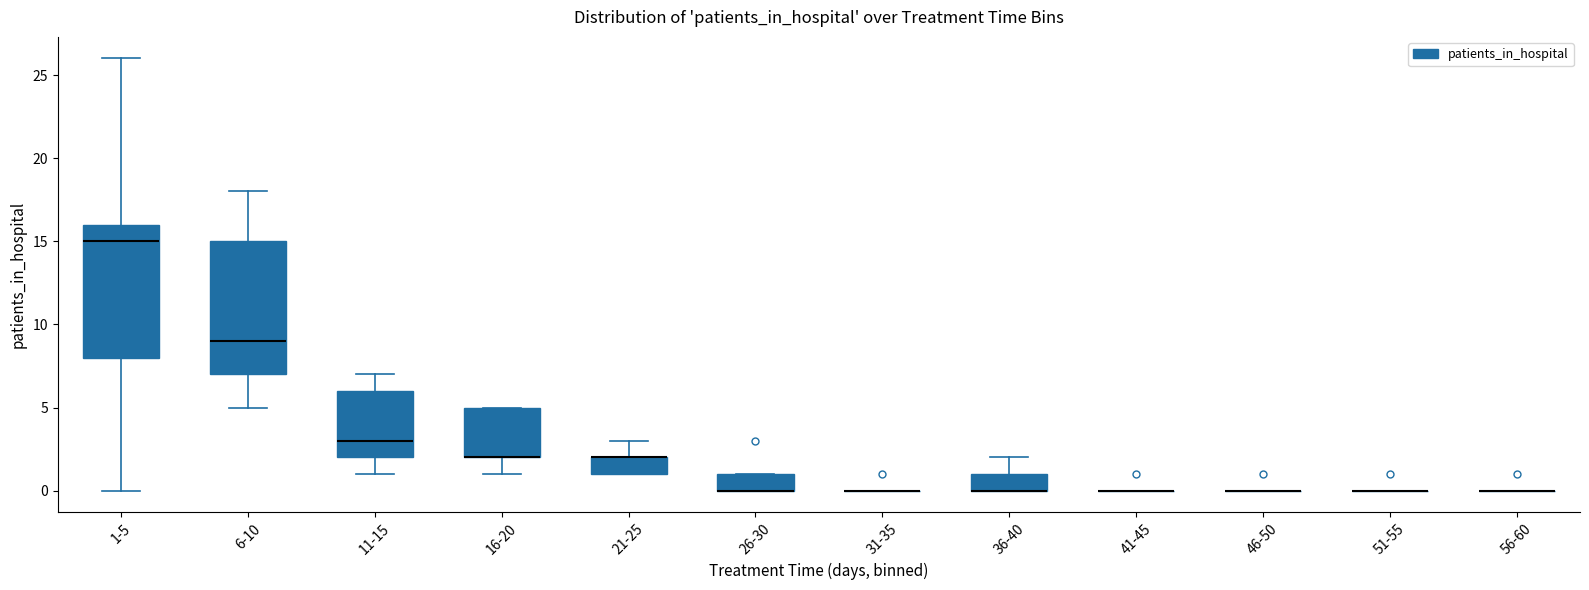

Reading left to right, read every box against the y-axis: the position of its median line, the range the box covers, and the ends of its whiskers. The values are not printed on the chart, so give them approximately, as read against the axis.

1-5: median 15, box 8 to 16, whiskers 0 to 26
6-10: median 9, box 7 to 15, whiskers 5 to 18
11-15: median 3, box 2 to 6, whiskers 1 to 7
16-20: median 2 (drawn on the box's lower edge), box 2 to 5, whiskers 1 to 5
21-25: median 2 (drawn on the box's upper edge), box 1 to 2, whiskers 1 to 3
26-30: median 0 (drawn on the box's lower edge), box 0 to 1, whiskers 0 to 1
31-35: box collapsed to a line at 0, whiskers 0 to 0
36-40: median 0 (drawn on the box's lower edge), box 0 to 1, whiskers 0 to 2
41-45: box collapsed to a line at 0, whiskers 0 to 0
46-50: box collapsed to a line at 0, whiskers 0 to 0
51-55: box collapsed to a line at 0, whiskers 0 to 0
56-60: box collapsed to a line at 0, whiskers 0 to 0